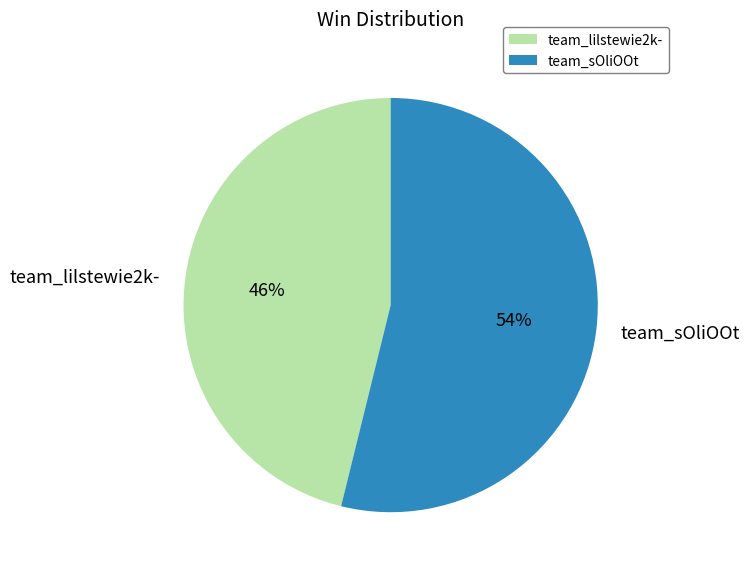

Does team_sOliOOt represent more than half of the total?

Yes